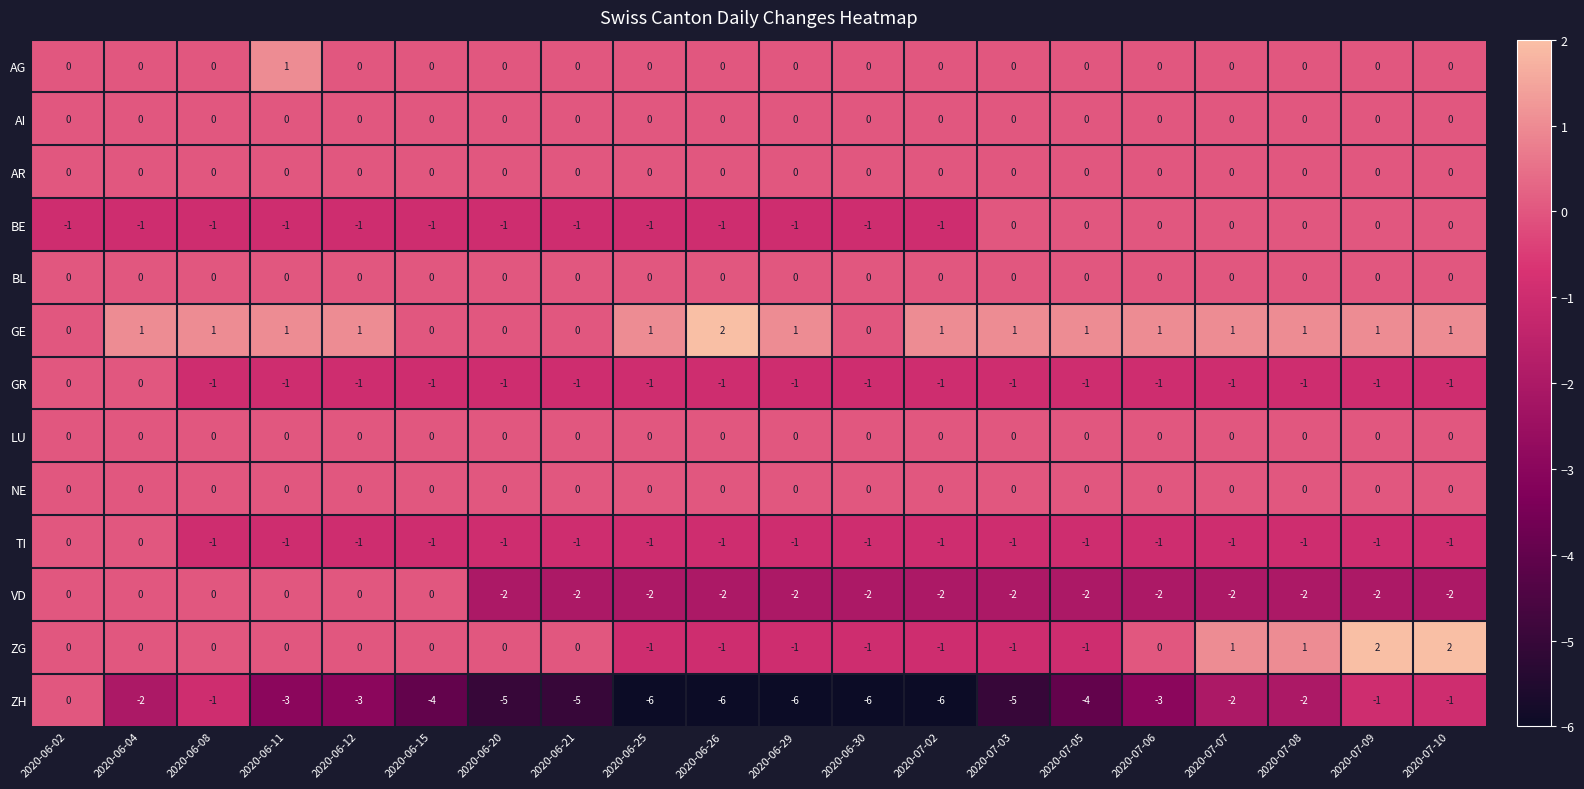

Which series changed the most between 2020-06-08 and 2020-07-03?

ZH